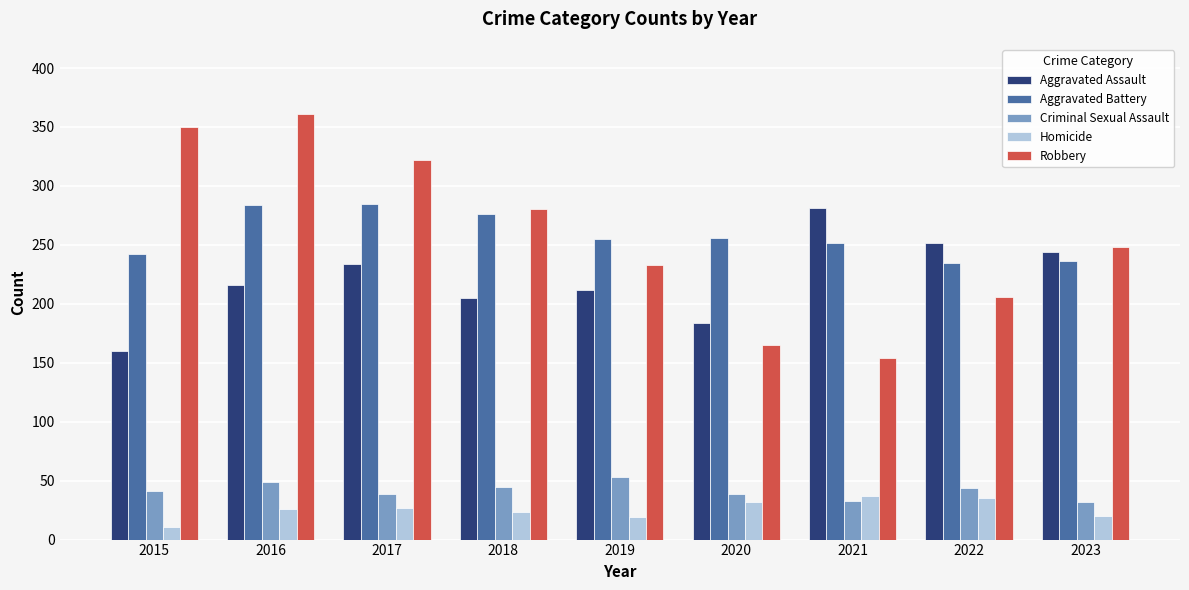

What is the total value across all series at 2019?

772